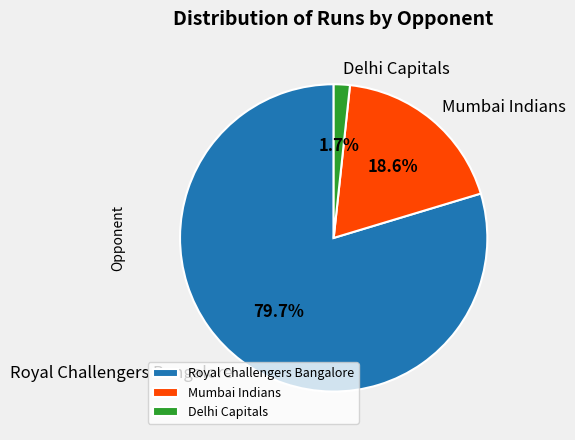

Combined, do Delhi Capitals and Royal Challengers Bangalore account for over 50%?

Yes